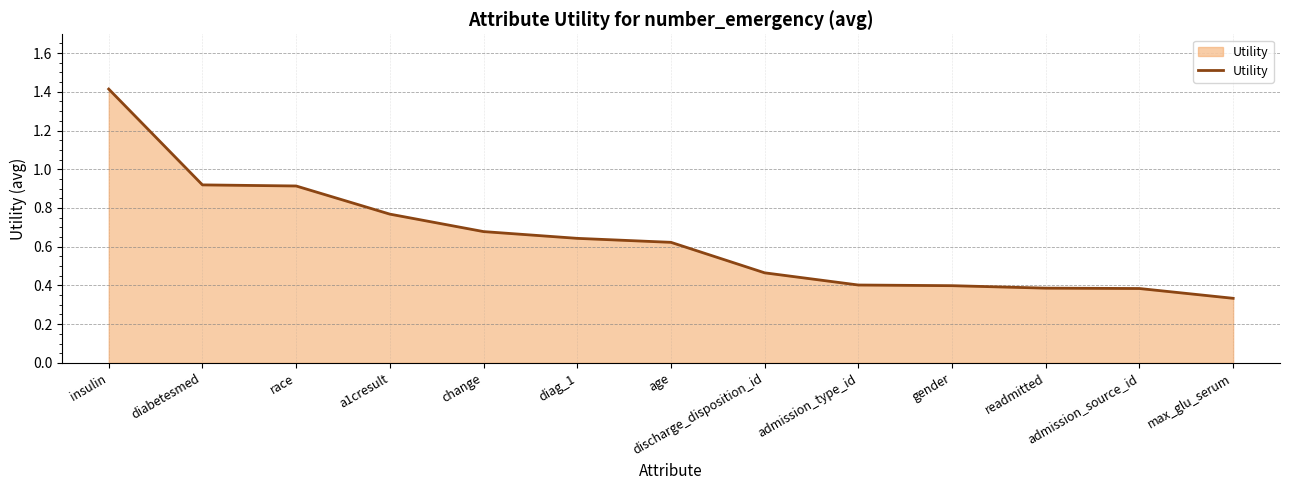

What is the difference between the maximum and minimum values?

1.1